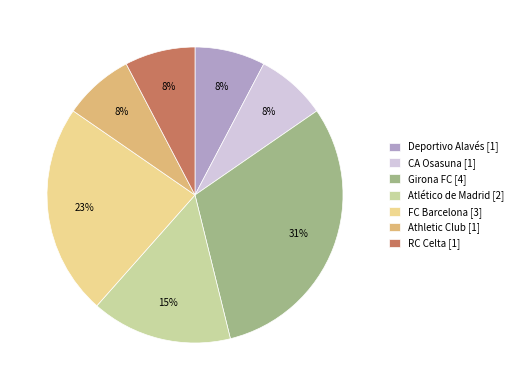

Is there a majority slice in this chart?

No